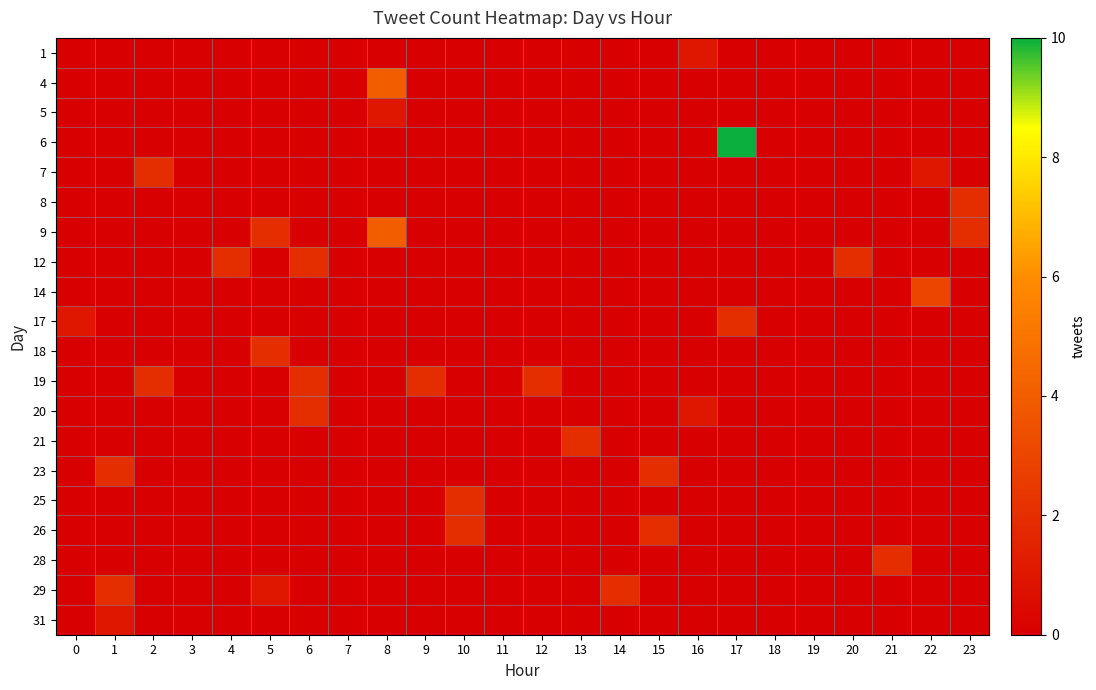

Rank the series at 7 from highest to lowest value.

1, 4, 5, 6, 7, 8, 9, 12, 14, 17, 18, 19, 20, 21, 23, 25, 26, 28, 29, 31